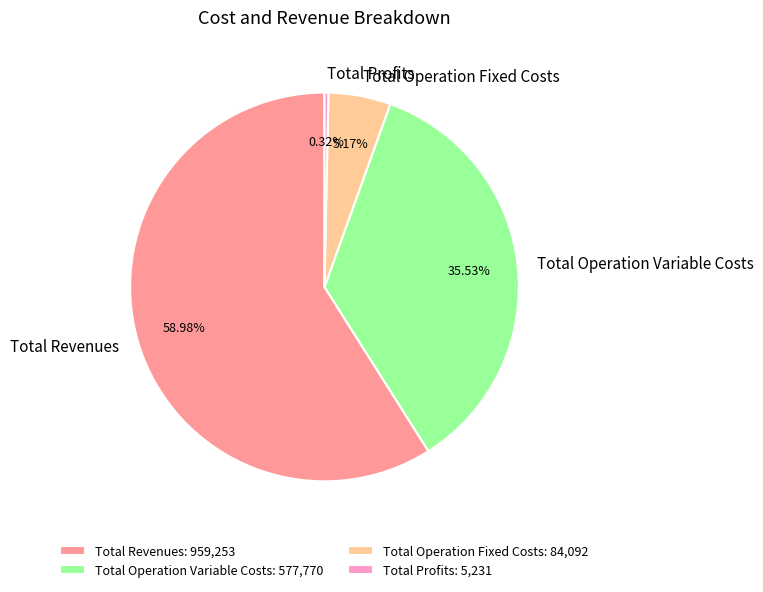

Count the number of slices in the pie.

4